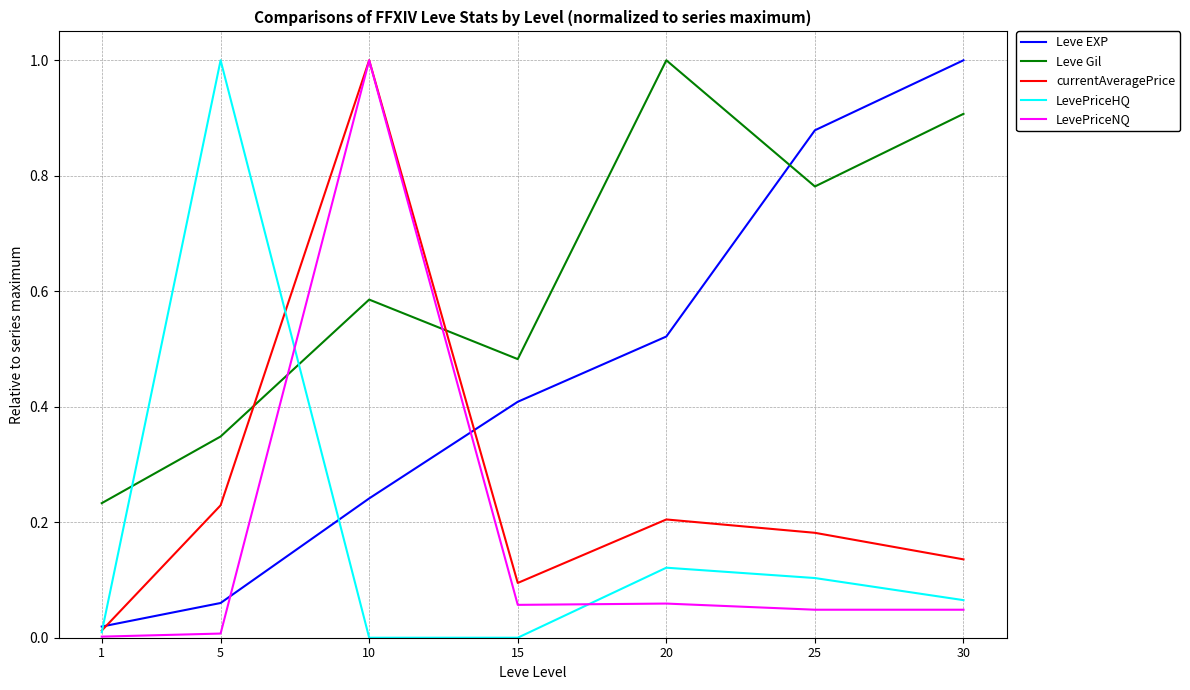

The value of LevePriceHQ at 1 is 0.0. True or false?

True